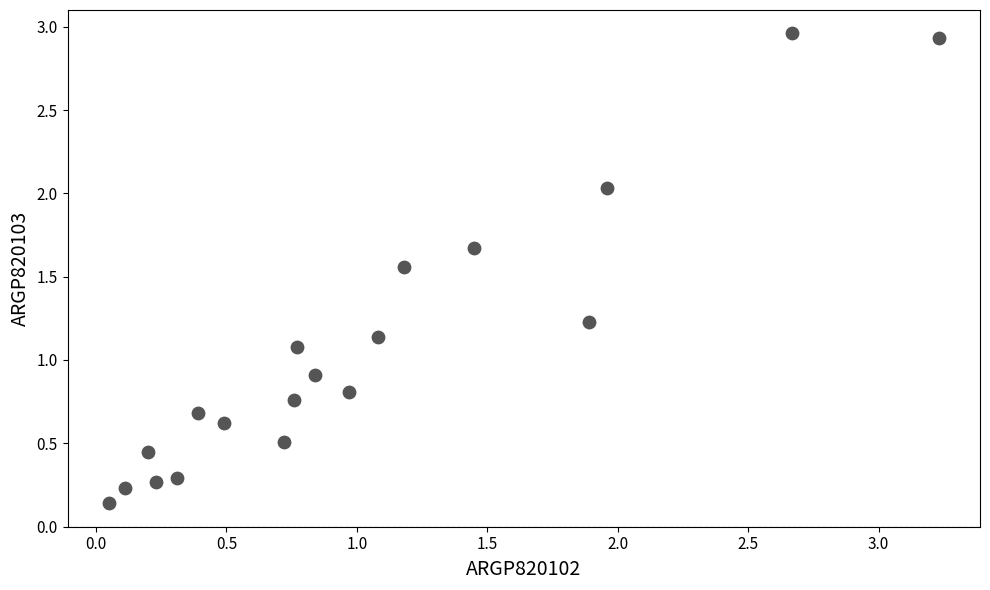

What is the range of Y values (max minus min)?

2.8